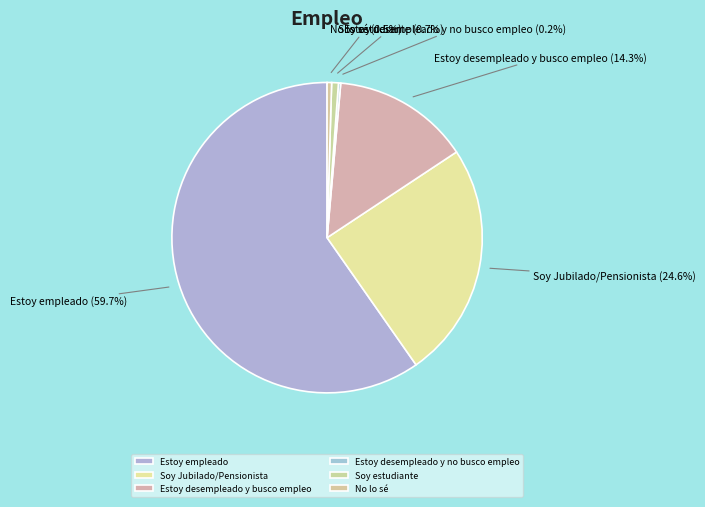

What percentage do No lo sé and Estoy empleado together represent?

60.2%